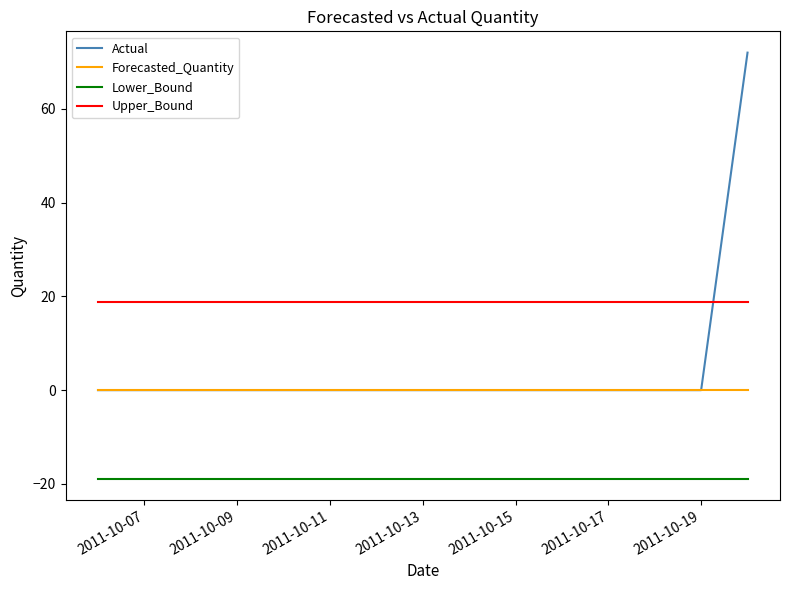

Reading left to right, extract all data points from this chart.

Actual: 0.0	0.0	0.0	0.0	0.0	0.0	0.0	0.0	0.0	0.0	0.0	0.0	0.0	0.0	72.0
Forecasted_Quantity: 0.0	0.0	0.0	0.0	0.0	0.0	0.0	0.0	0.0	0.0	0.0	0.0	0.0	0.0	0.0
Lower_Bound: -18.9	-18.9	-18.9	-18.9	-18.9	-18.9	-18.9	-18.9	-18.9	-18.9	-18.9	-18.9	-18.9	-18.9	-18.9
Upper_Bound: 18.9	18.9	18.9	18.9	18.9	18.9	18.9	18.9	18.9	18.9	18.9	18.9	18.9	18.9	18.9